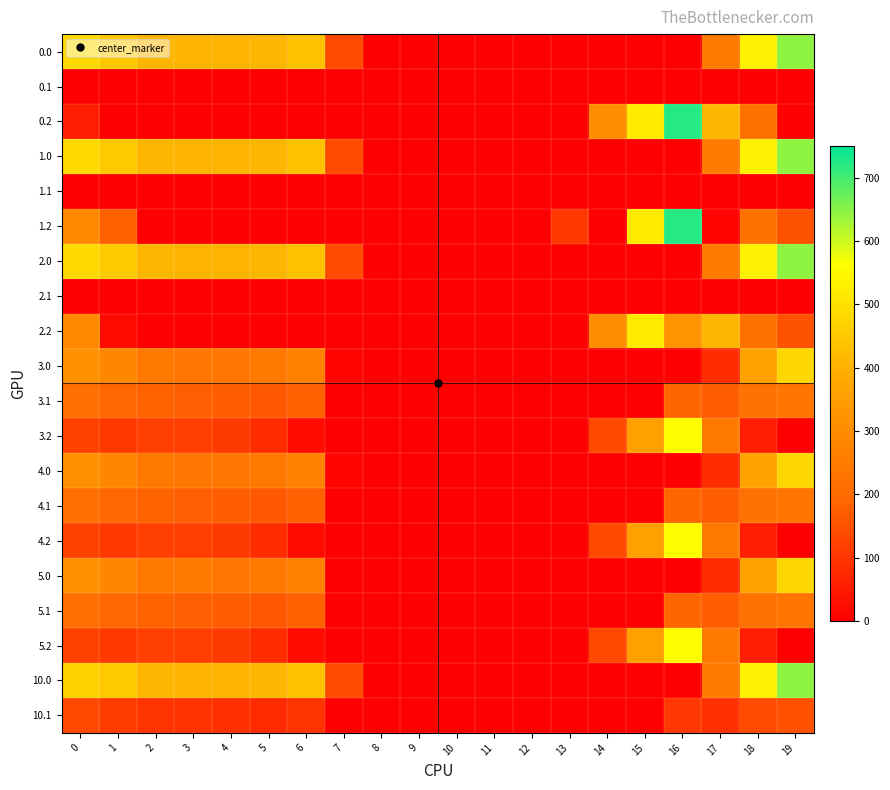

Reading left to right, list all the values displayed in this chart.

0.0: 0=482.0	1=449.5	2=410.3	3=404.4	4=404.9	5=410.8	6=435.0	7=136.4	8=0.0	9=0.0	10=0.0	11=0.0	12=0.0	13=0.0	14=0.0	15=0.0	16=0.0	17=250.3	18=529.6	19=644.5
0.1: 0=0.0	1=0.0	2=0.0	3=0.0	4=0.0	5=0.0	6=0.0	7=0.0	8=0.0	9=0.0	10=0.0	11=0.0	12=0.0	13=0.0	14=0.0	15=0.0	16=0.0	17=0.0	18=0.0	19=0.0
0.2: 0=58.4	1=0.0	2=0.0	3=0.0	4=0.0	5=0.0	6=0.0	7=0.0	8=0.0	9=0.0	10=0.0	11=0.0	12=0.0	13=0.0	14=301.9	15=522.2	16=721.2	17=409.5	18=223.1	19=0.0
1.0: 0=482.0	1=449.5	2=410.3	3=404.4	4=404.9	5=410.8	6=435.0	7=136.4	8=0.0	9=0.0	10=0.0	11=0.0	12=0.0	13=0.0	14=0.0	15=0.0	16=0.0	17=250.3	18=529.6	19=644.5
1.1: 0=0.0	1=0.0	2=0.0	3=0.0	4=0.0	5=0.0	6=0.0	7=0.0	8=0.0	9=0.0	10=0.0	11=0.0	12=0.0	13=0.0	14=0.0	15=0.0	16=0.0	17=0.0	18=0.0	19=0.0
1.2: 0=287.1	1=177.7	2=0.0	3=0.0	4=0.0	5=0.0	6=0.0	7=0.0	8=0.0	9=0.0	10=0.0	11=0.0	12=0.0	13=104.4	14=0.0	15=522.2	16=721.2	17=9.5	18=223.1	19=151.1
2.0: 0=482.0	1=449.5	2=410.3	3=404.4	4=404.9	5=410.8	6=435.0	7=136.4	8=0.0	9=0.0	10=0.0	11=0.0	12=0.0	13=0.0	14=0.0	15=0.0	16=0.0	17=250.3	18=529.6	19=644.5
2.1: 0=0.0	1=0.0	2=0.0	3=0.0	4=0.0	5=0.0	6=0.0	7=0.0	8=0.0	9=0.0	10=0.0	11=0.0	12=0.0	13=0.0	14=0.0	15=0.0	16=0.0	17=0.0	18=0.0	19=0.0
2.2: 0=287.1	1=20.2	2=0.0	3=0.0	4=0.0	5=0.0	6=0.0	7=0.0	8=0.0	9=0.0	10=0.0	11=0.0	12=0.0	13=0.0	14=301.9	15=522.2	16=321.2	17=409.5	18=223.1	19=151.1
3.0: 0=316.0	1=283.5	2=244.3	3=238.4	4=238.9	5=244.8	6=269.0	7=9.3	8=0.0	9=0.0	10=0.0	11=0.0	12=0.0	13=0.0	14=0.0	15=0.0	16=0.0	17=84.3	18=363.6	19=478.5
3.1: 0=218.6	1=195.1	2=181.9	3=176.7	4=173.6	5=163.5	6=179.2	7=0.0	8=0.0	9=0.0	10=0.0	11=0.0	12=0.0	13=0.0	14=0.0	15=0.0	16=187.7	17=174.1	18=222.5	19=233.7
3.2: 0=121.1	1=106.7	2=119.5	3=115.0	4=108.4	5=82.1	6=21.1	7=0.0	8=0.0	9=0.0	10=0.0	11=0.0	12=0.0	13=0.0	14=135.9	15=356.2	16=555.2	17=243.5	18=57.1	19=0.0
4.0: 0=316.0	1=283.5	2=244.3	3=238.4	4=238.9	5=244.8	6=269.0	7=9.3	8=0.0	9=0.0	10=0.0	11=0.0	12=0.0	13=0.0	14=0.0	15=0.0	16=0.0	17=84.3	18=363.6	19=478.5
4.1: 0=218.6	1=195.1	2=181.9	3=176.7	4=173.6	5=163.5	6=179.2	7=0.0	8=0.0	9=0.0	10=0.0	11=0.0	12=0.0	13=0.0	14=0.0	15=0.0	16=187.7	17=174.1	18=222.5	19=233.7
4.2: 0=121.1	1=106.7	2=119.5	3=115.0	4=108.4	5=82.1	6=21.1	7=0.0	8=0.0	9=0.0	10=0.0	11=0.0	12=0.0	13=0.0	14=135.9	15=356.2	16=555.2	17=243.5	18=57.1	19=0.0
5.0: 0=316.0	1=283.5	2=244.3	3=247.7	4=238.9	5=244.8	6=269.0	7=0.0	8=0.0	9=0.0	10=0.0	11=0.0	12=0.0	13=0.0	14=0.0	15=0.0	16=0.0	17=84.3	18=363.6	19=478.5
5.1: 0=218.6	1=195.1	2=181.9	3=176.7	4=173.6	5=163.5	6=179.2	7=0.0	8=0.0	9=0.0	10=0.0	11=0.0	12=0.0	13=0.0	14=0.0	15=0.0	16=187.7	17=174.1	18=222.5	19=233.7
5.2: 0=121.1	1=106.7	2=119.5	3=115.0	4=108.4	5=82.1	6=21.1	7=0.0	8=0.0	9=0.0	10=0.0	11=0.0	12=0.0	13=0.0	14=135.9	15=356.2	16=555.2	17=243.5	18=57.1	19=0.0
10.0: 0=466.3	1=449.5	2=410.3	3=404.4	4=404.9	5=410.8	6=435.0	7=136.4	8=0.0	9=0.0	10=0.0	11=0.0	12=0.0	13=0.0	14=0.0	15=0.0	16=0.0	17=250.3	18=529.6	19=644.5
10.1: 0=134.6	1=111.1	2=97.9	3=92.7	4=89.6	5=79.5	6=95.2	7=0.0	8=0.0	9=0.0	10=0.0	11=0.0	12=0.0	13=0.0	14=0.0	15=0.0	16=103.7	17=90.1	18=138.5	19=149.7